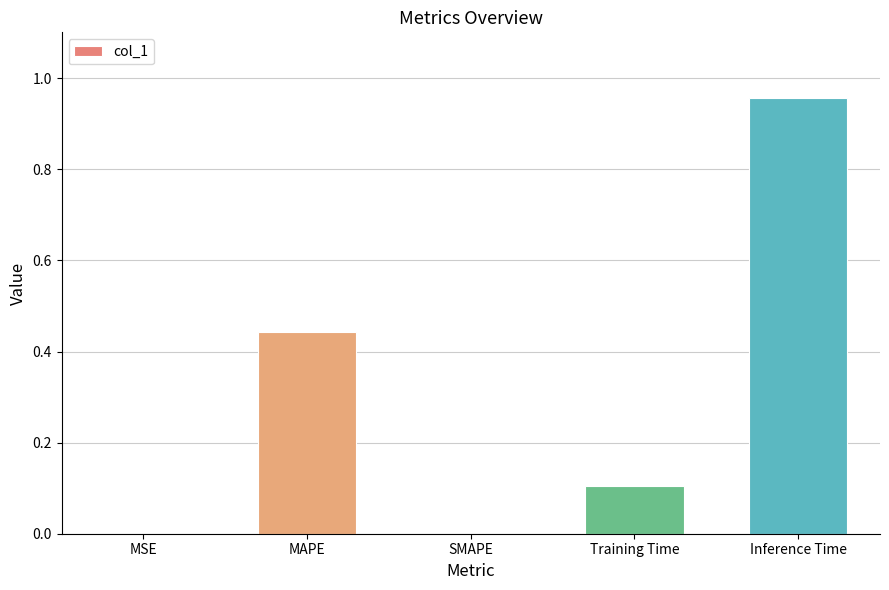

Which label corresponds to the largest value in the chart?

Inference Time